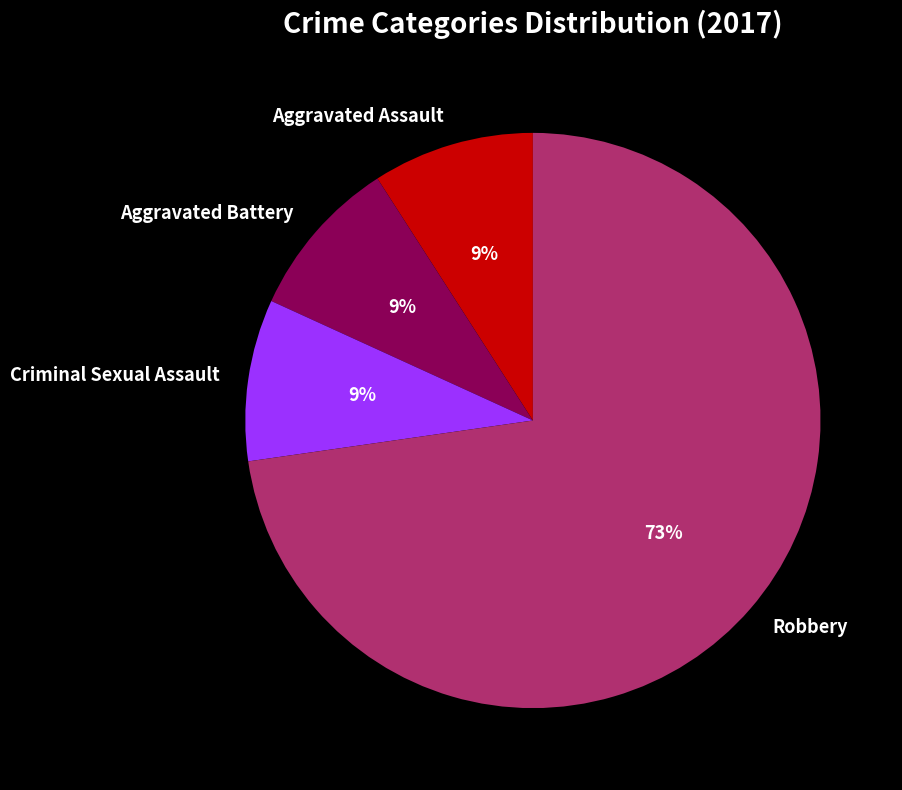

Which has a higher value, Aggravated Battery or Robbery?

Robbery